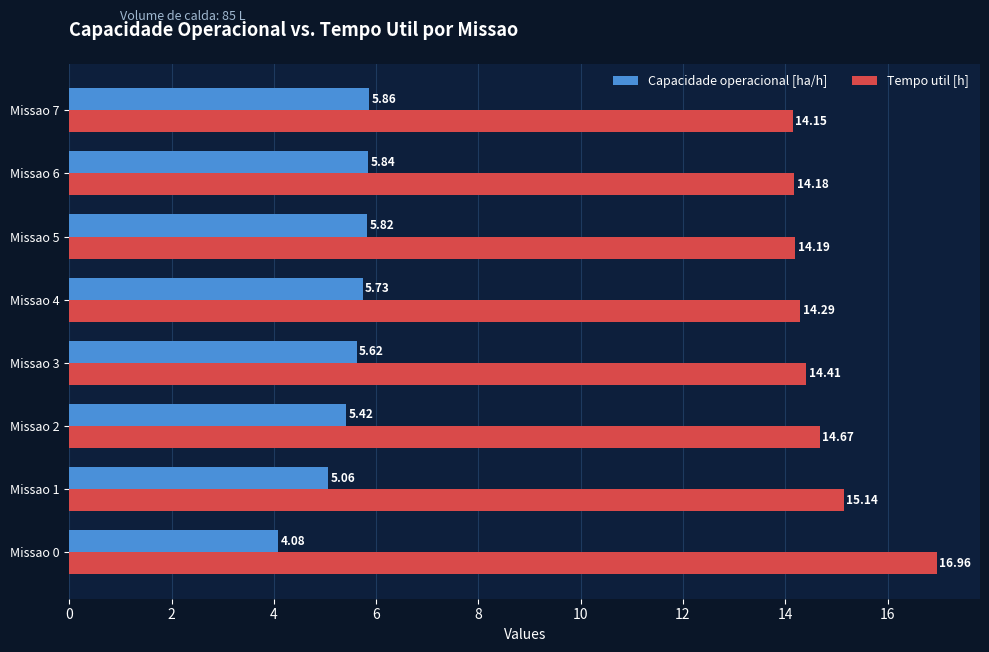

List the series in order of their peak value, highest first.

Tempo util [h], Capacidade operacional [ha/h]